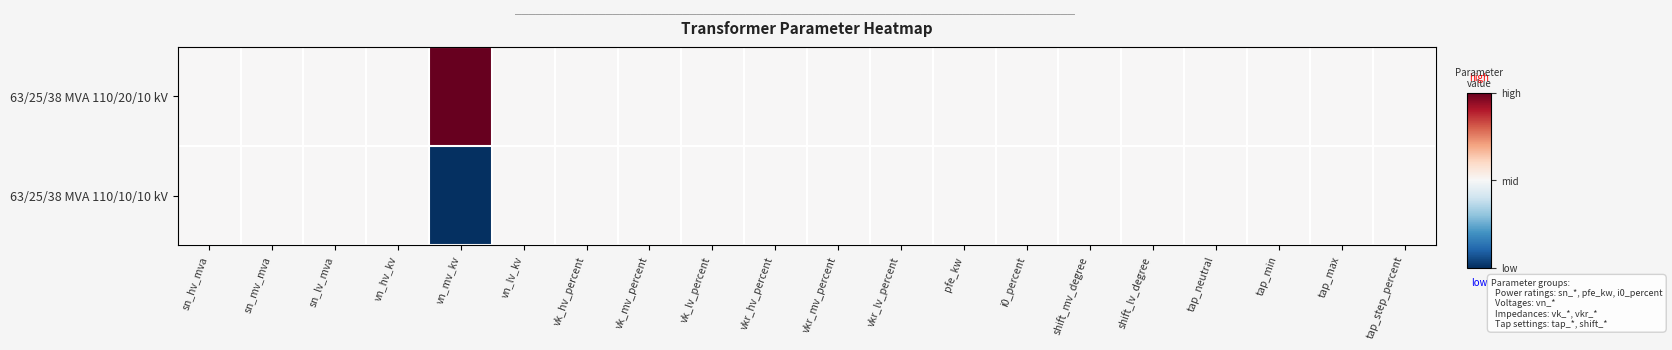

Reading right to left, extract all data points from this chart.

63/25/38 MVA 110/20/10 kV: tap_step_percent=0.5	tap_max=0.5	tap_min=0.5	tap_neutral=0.5	shift_lv_degree=0.5	shift_mv_degree=0.5	i0_percent=0.5	pfe_kw=0.5	vkr_lv_percent=0.5	vkr_mv_percent=0.5	vkr_hv_percent=0.5	vk_lv_percent=0.5	vk_mv_percent=0.5	vk_hv_percent=0.5	vn_lv_kv=0.5	vn_mv_kv=1.0	vn_hv_kv=0.5	sn_lv_mva=0.5	sn_mv_mva=0.5	sn_hv_mva=0.5
63/25/38 MVA 110/10/10 kV: tap_step_percent=0.5	tap_max=0.5	tap_min=0.5	tap_neutral=0.5	shift_lv_degree=0.5	shift_mv_degree=0.5	i0_percent=0.5	pfe_kw=0.5	vkr_lv_percent=0.5	vkr_mv_percent=0.5	vkr_hv_percent=0.5	vk_lv_percent=0.5	vk_mv_percent=0.5	vk_hv_percent=0.5	vn_lv_kv=0.5	vn_mv_kv=0.0	vn_hv_kv=0.5	sn_lv_mva=0.5	sn_mv_mva=0.5	sn_hv_mva=0.5